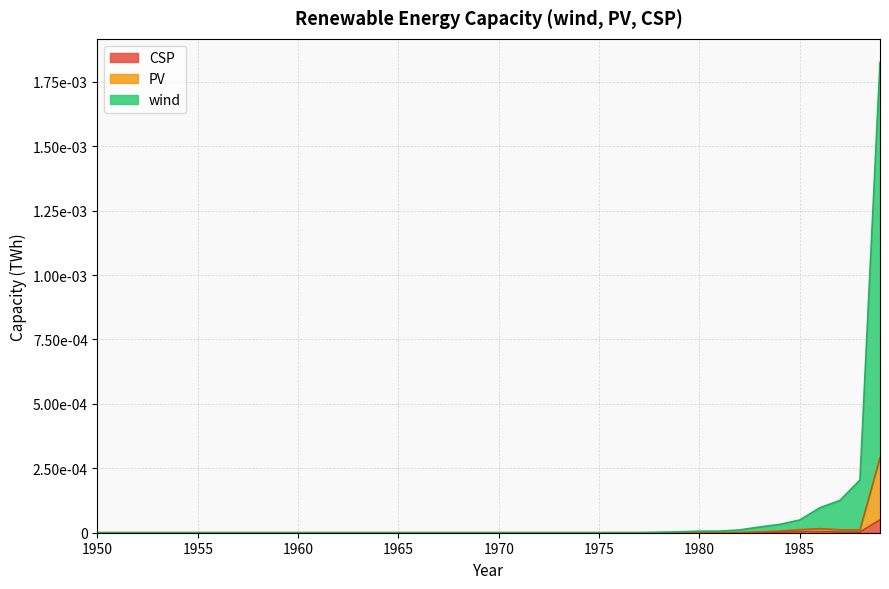

True or false: wind has more than 0 points higher than both neighbors.

False